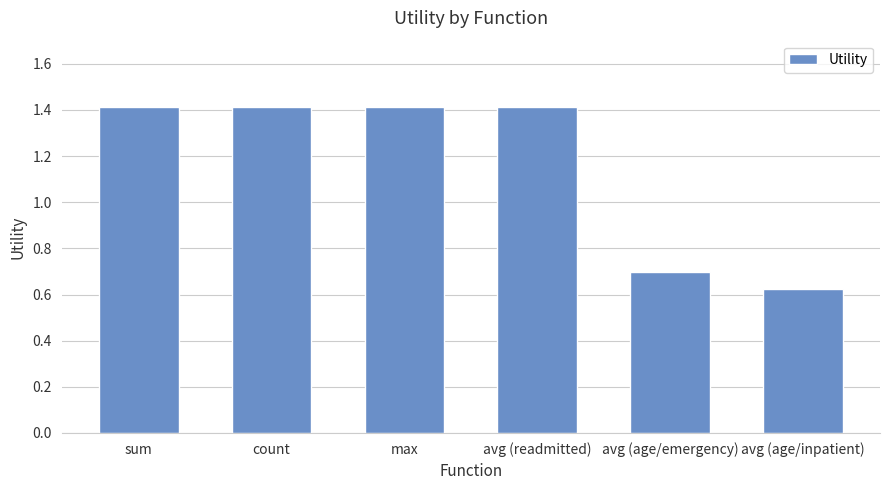

What is the difference between the maximum and minimum values?

0.8